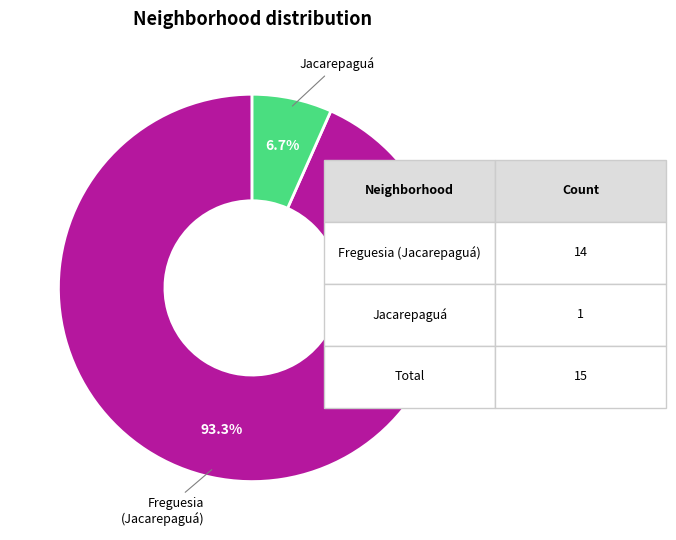

Does any single category account for the majority?

Yes